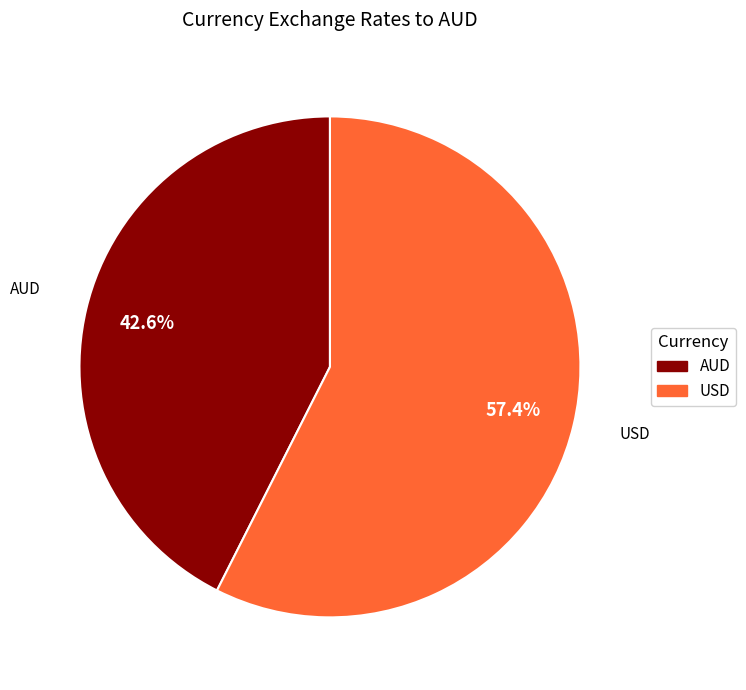

How many slices are in this pie chart?

2